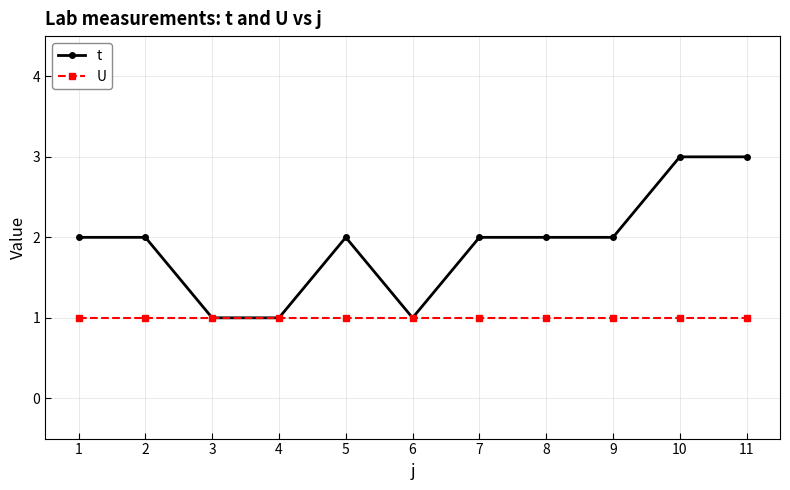

The U series shows 1 at 3. True or false?

True